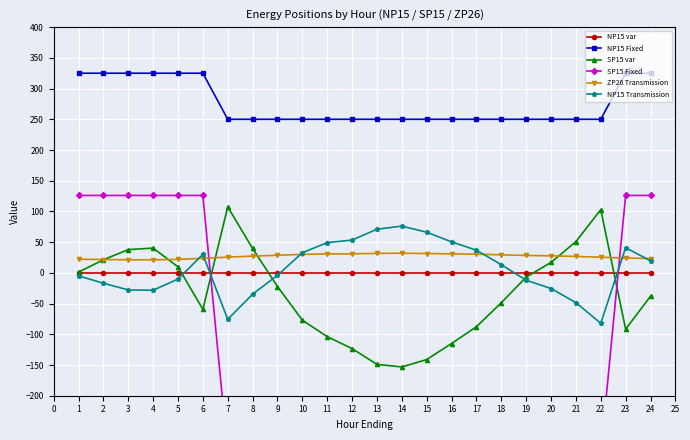

Which series has the widest spread of values?

SP15 Fixed